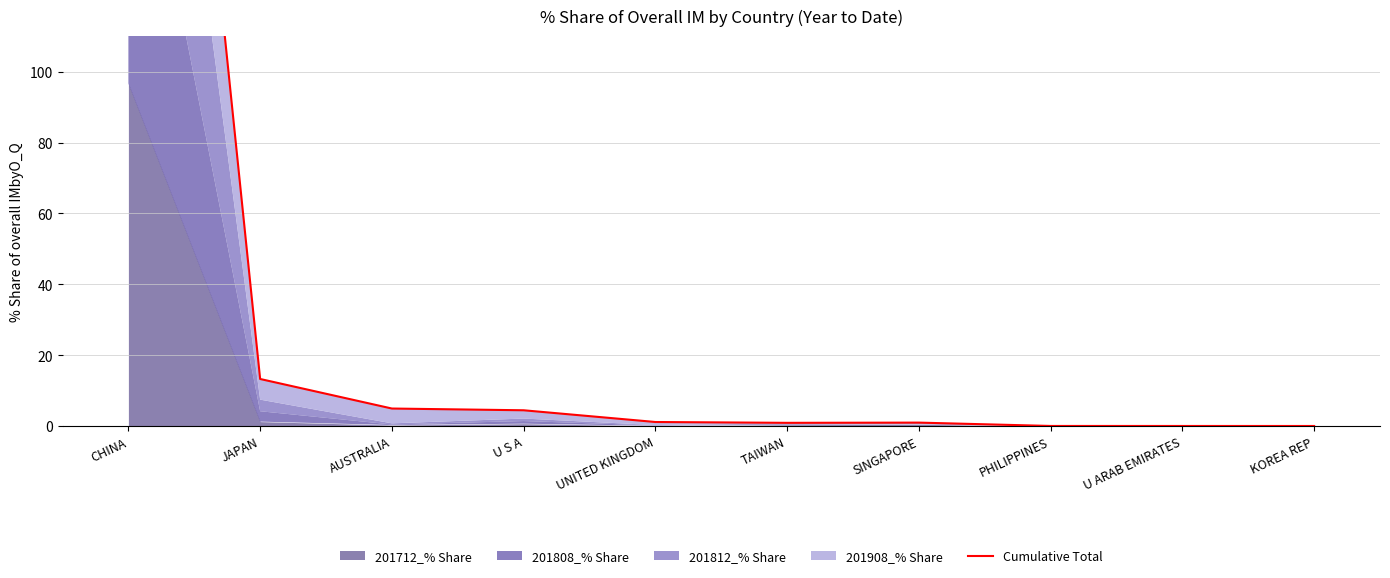

How many interior local peaks (higher than both neighbors) does the data have?

1